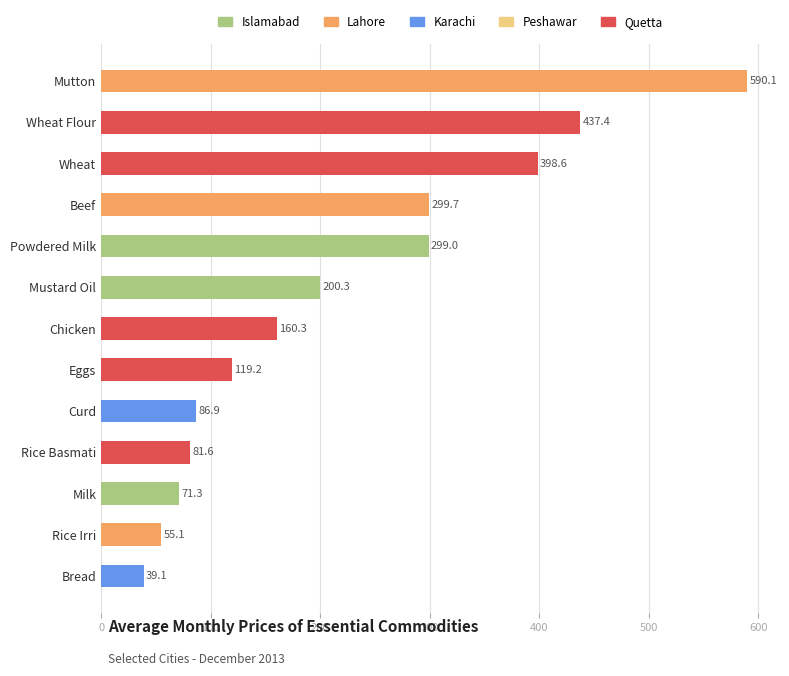

List the labels in order of value, largest first.

Mutton, Wheat Flour, Wheat, Beef, Powdered Milk, Mustard Oil, Chicken, Eggs, Curd, Rice Basmati, Milk, Rice Irri, Bread